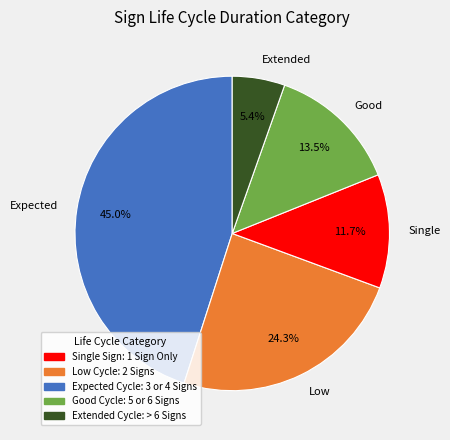

Which slice is the largest?

Expected